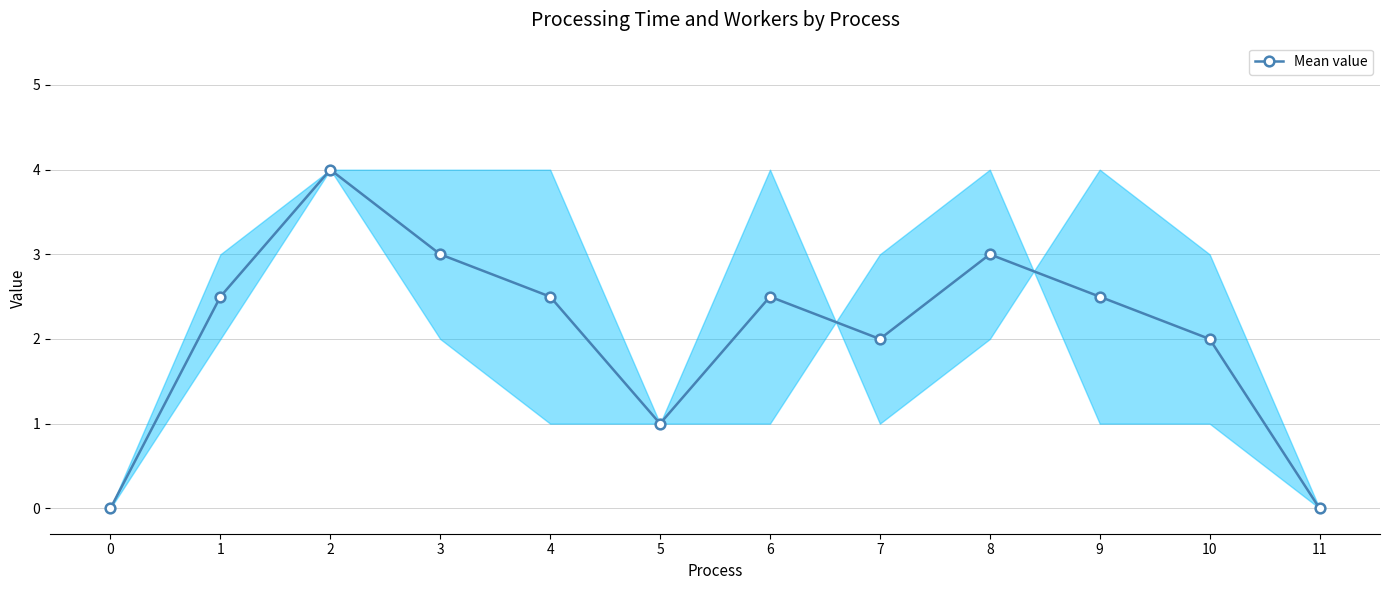

What is the difference between the second highest and second lowest values?

3.0